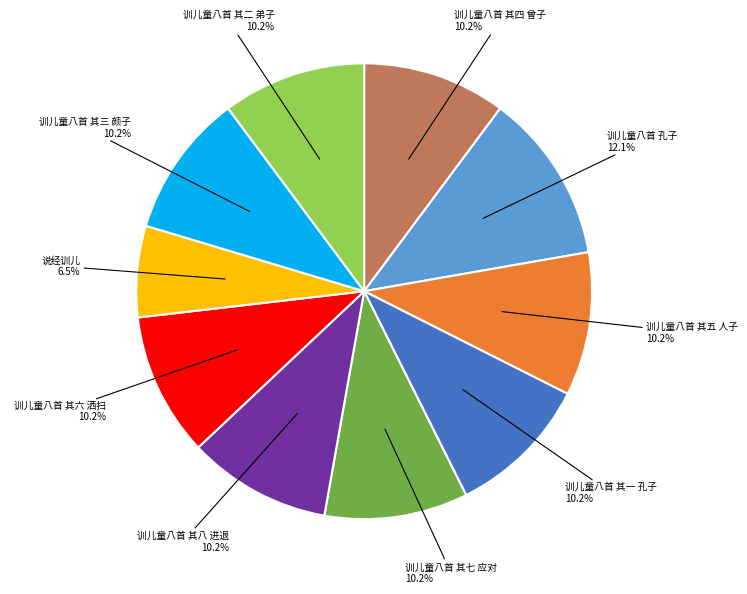

To the nearest percent, what is the difference between the largest and smallest slice percentages?

6%